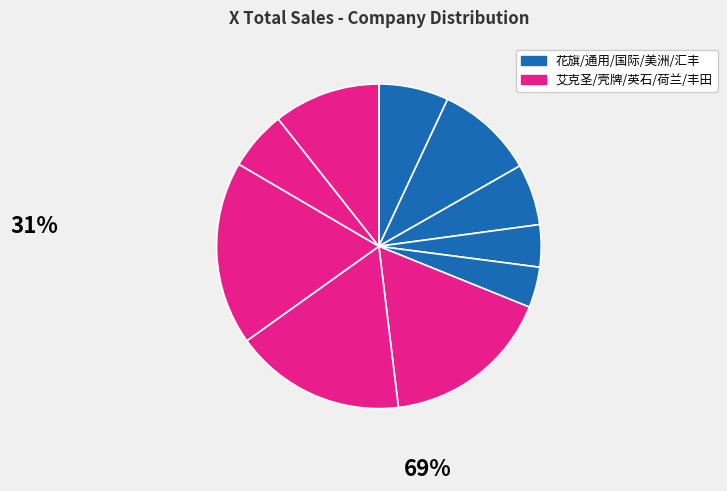

Count the number of slices in the pie.

10